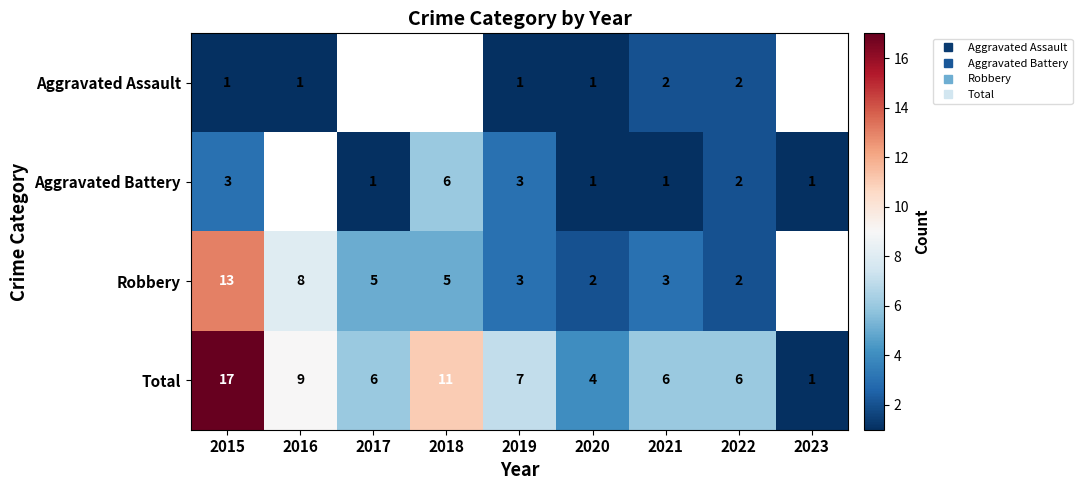

Which series has the largest total across all categories?

Total